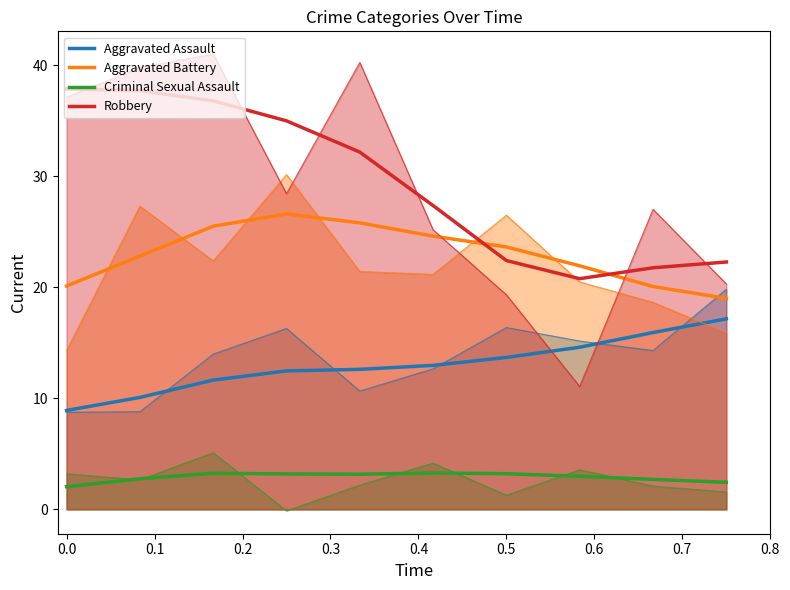

Which series has the largest range (max minus min)?

Robbery